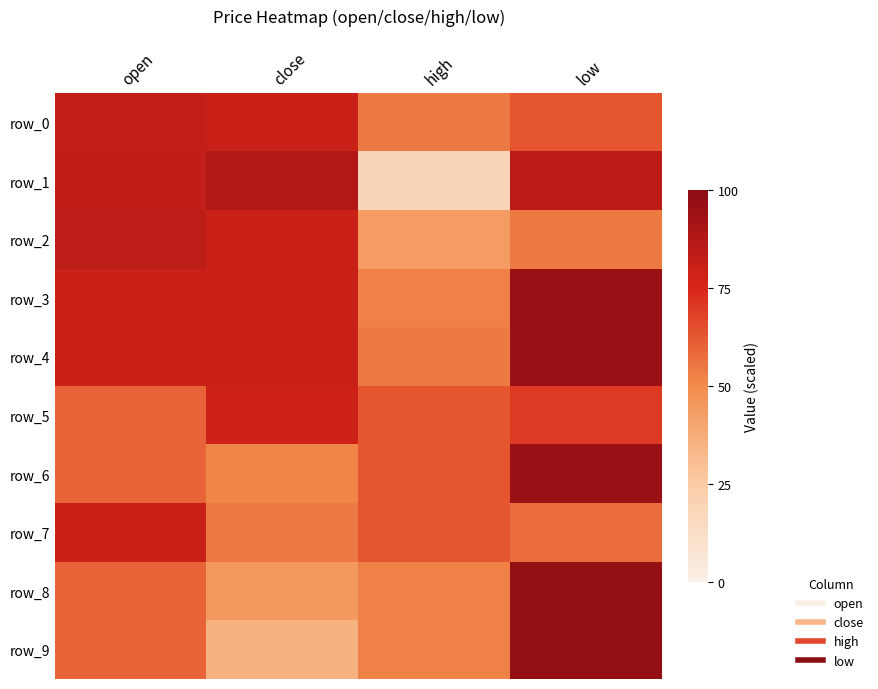

Where does the row_3 series first go above 80?

open